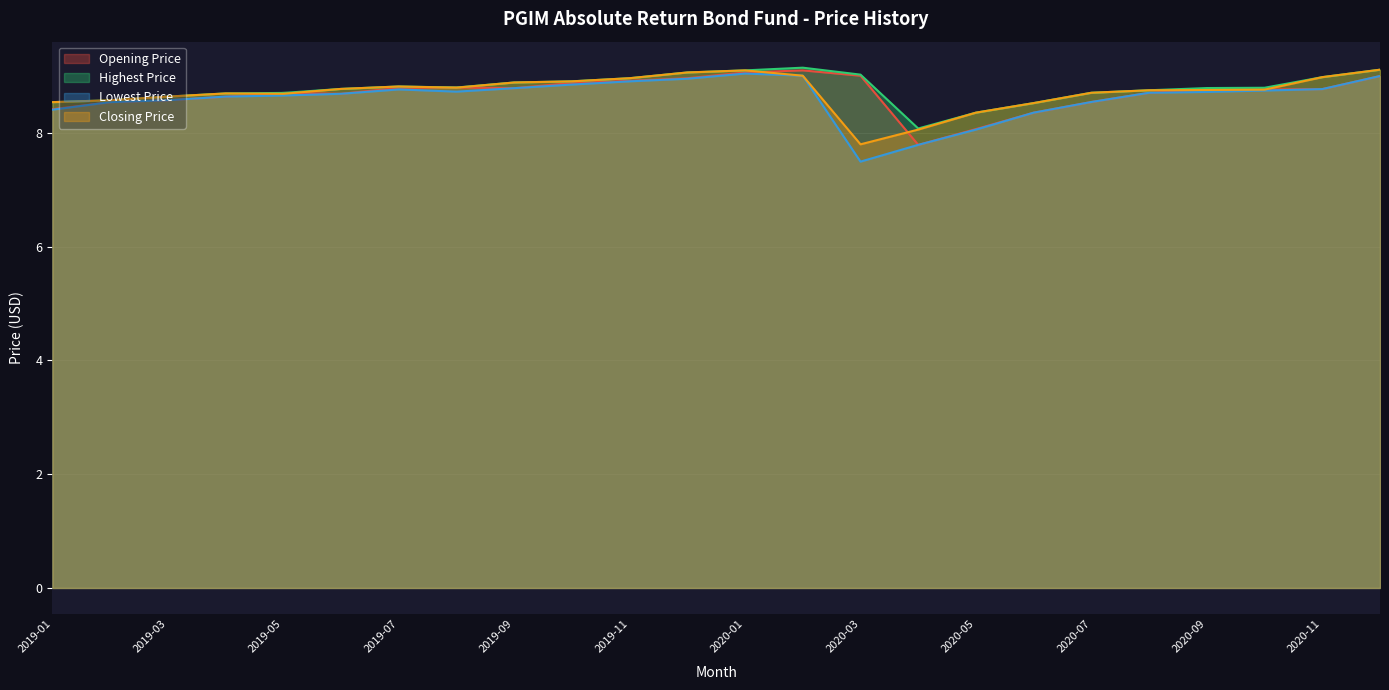

List the series in order of their overall mean, highest first.

Highest Price, Closing Price, Opening Price, Lowest Price